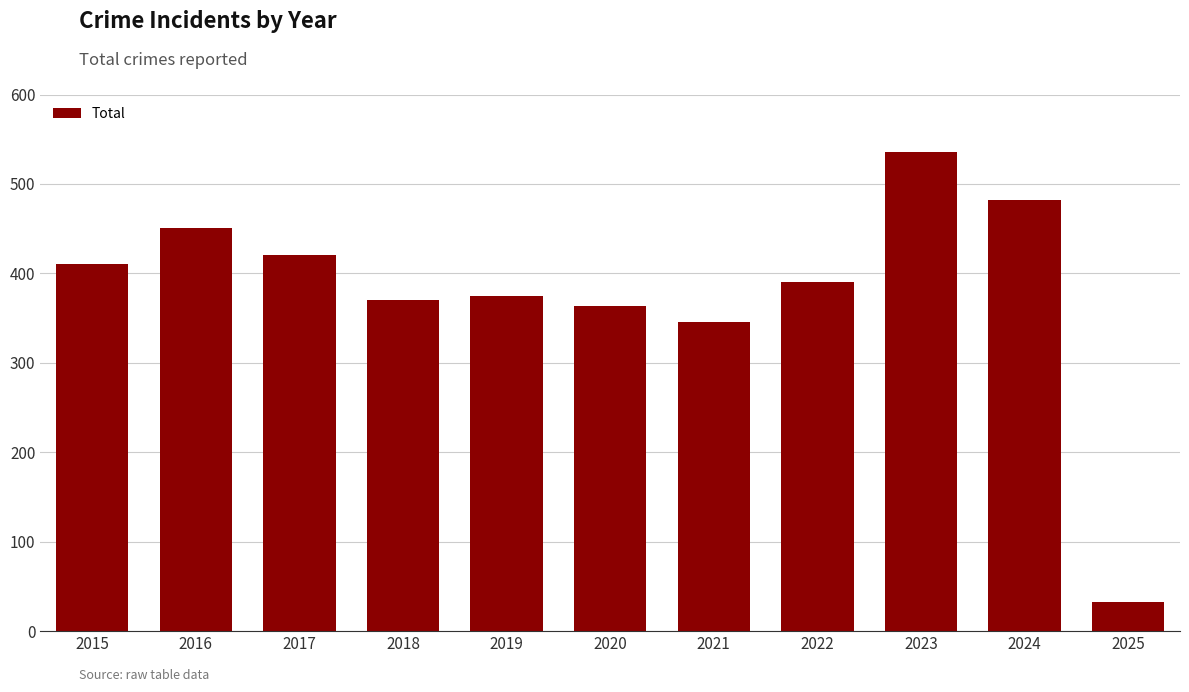

List the labels in order of value, smallest first.

2025, 2021, 2020, 2018, 2019, 2022, 2015, 2017, 2016, 2024, 2023